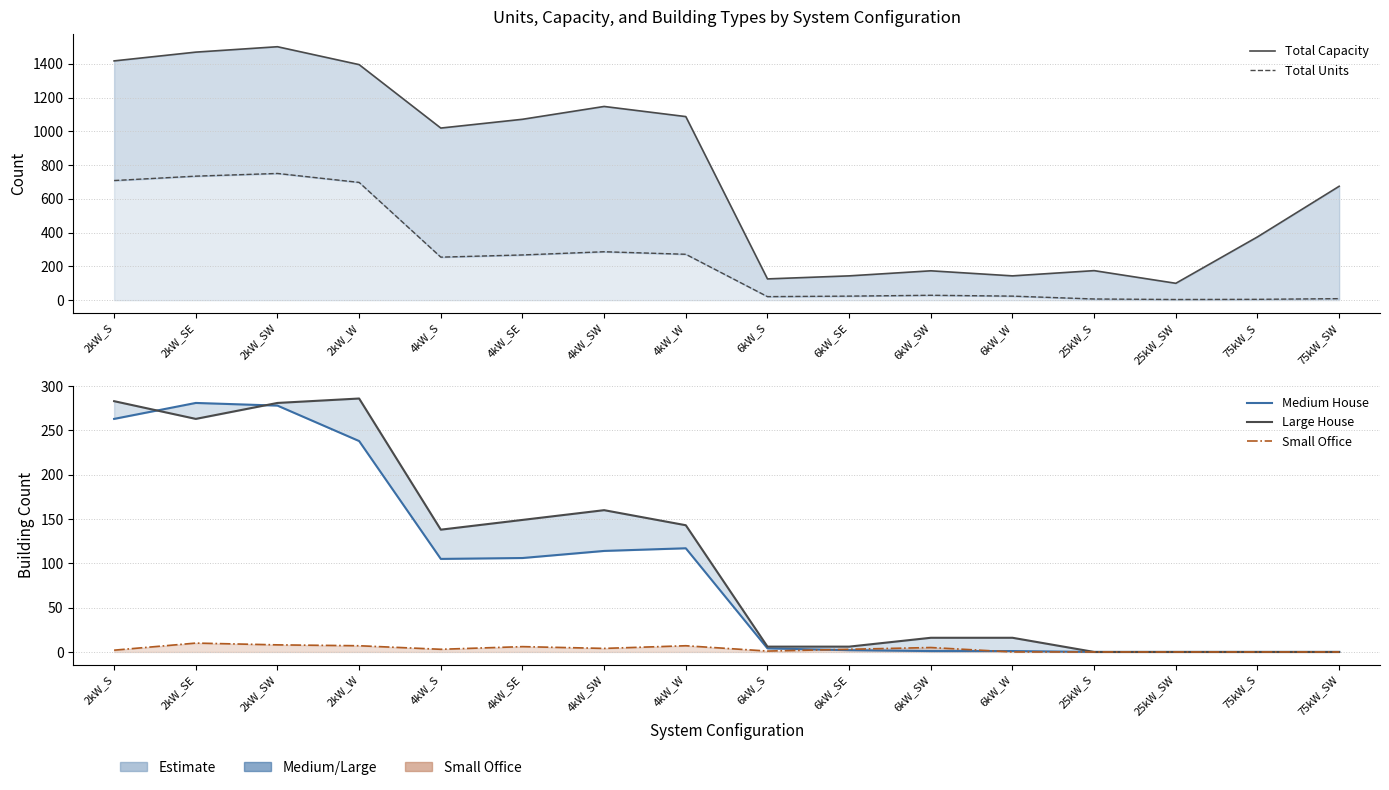

What is the label of the 12th point from the left?

6kW_W